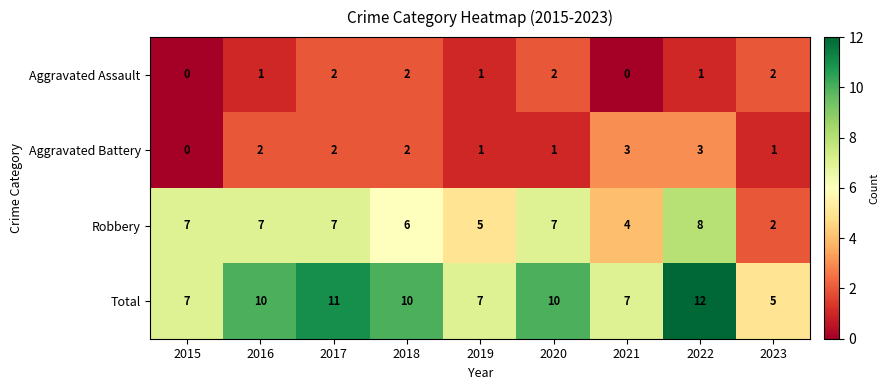

Count the Total values in the range 7 to 10.

6